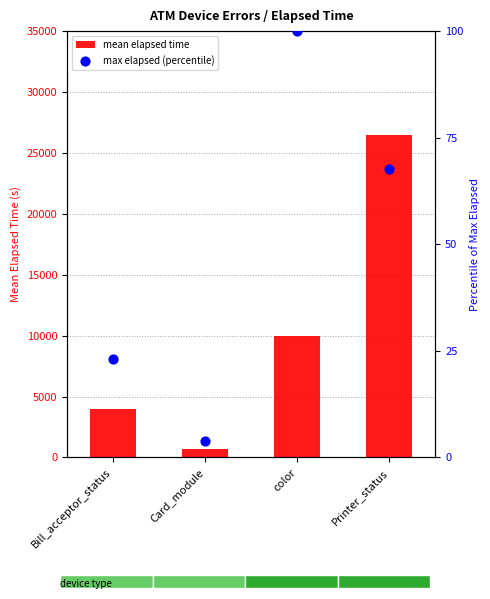

At which category is the sum across all series the highest?

Printer_status